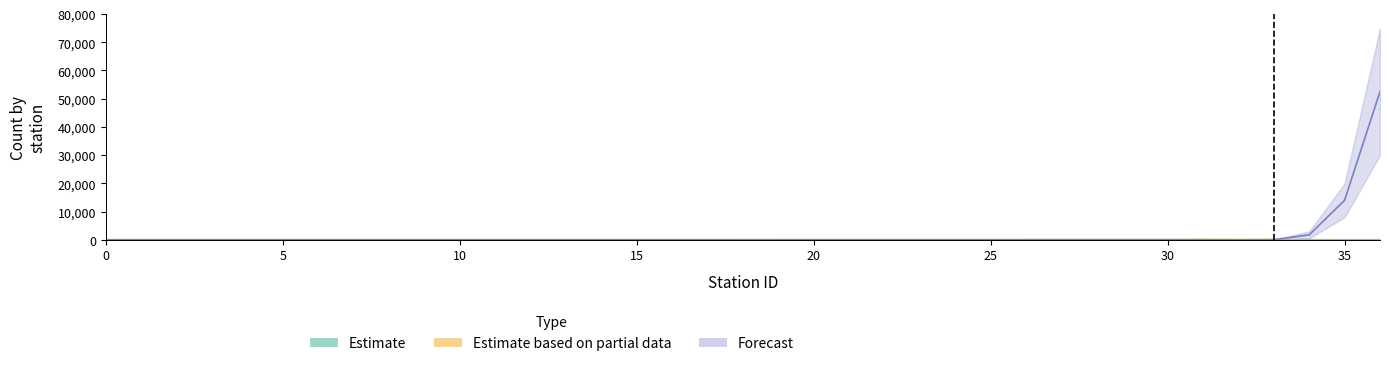

In Estimate based on partial data, how many points are higher than both neighbors (excluding endpoints)?

1